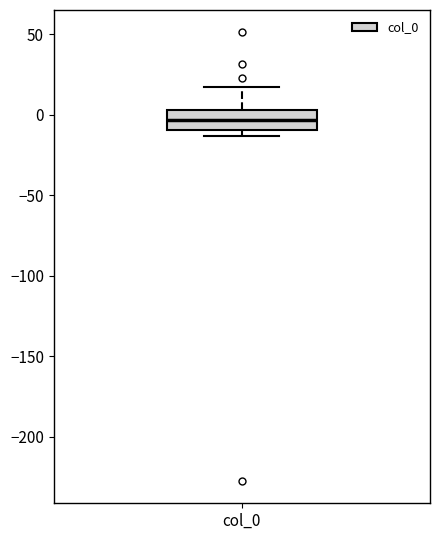

Where does the upper whisker of the box for col_0 end on the y-axis? The values are not printed on the chart, so give them approximately, as read against the axis.

15